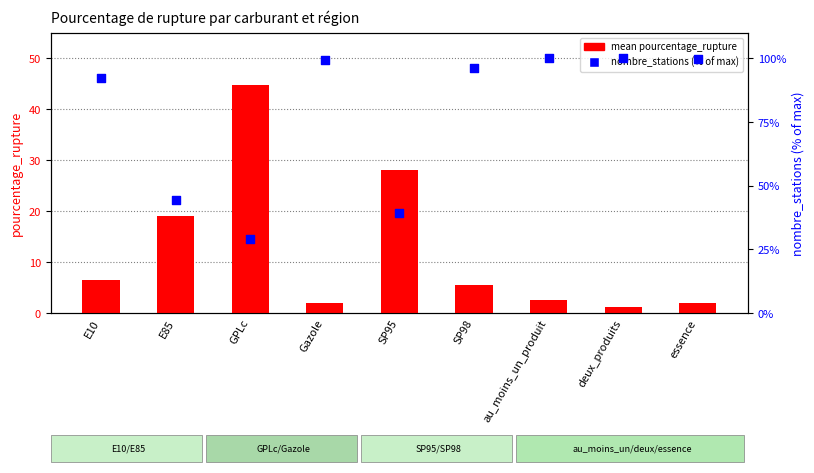

Which series contains the lowest Y value?

mean pourcentage_rupture